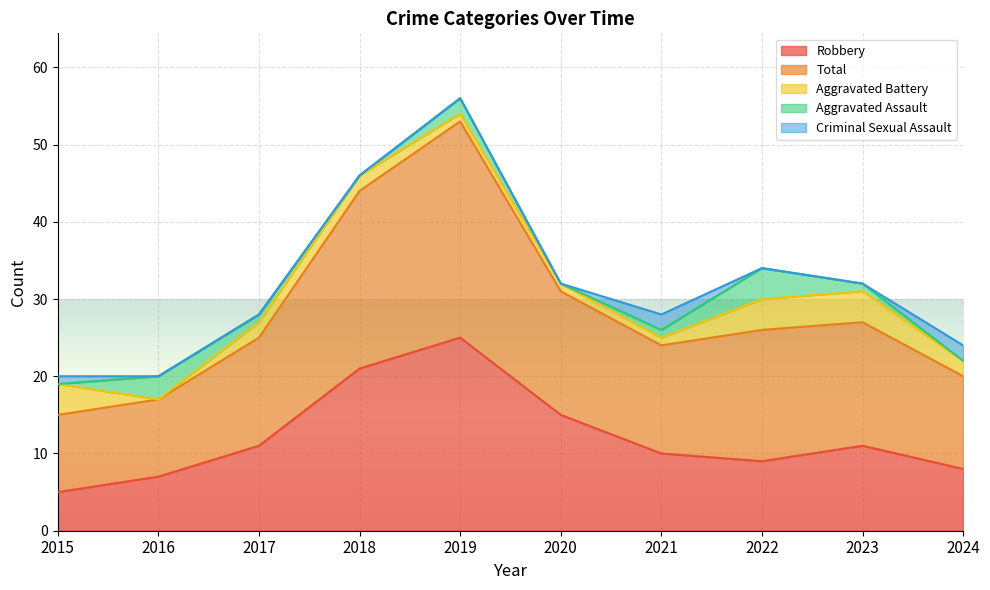

What is the difference between the maximum and minimum values in the Aggravated Battery series?

4